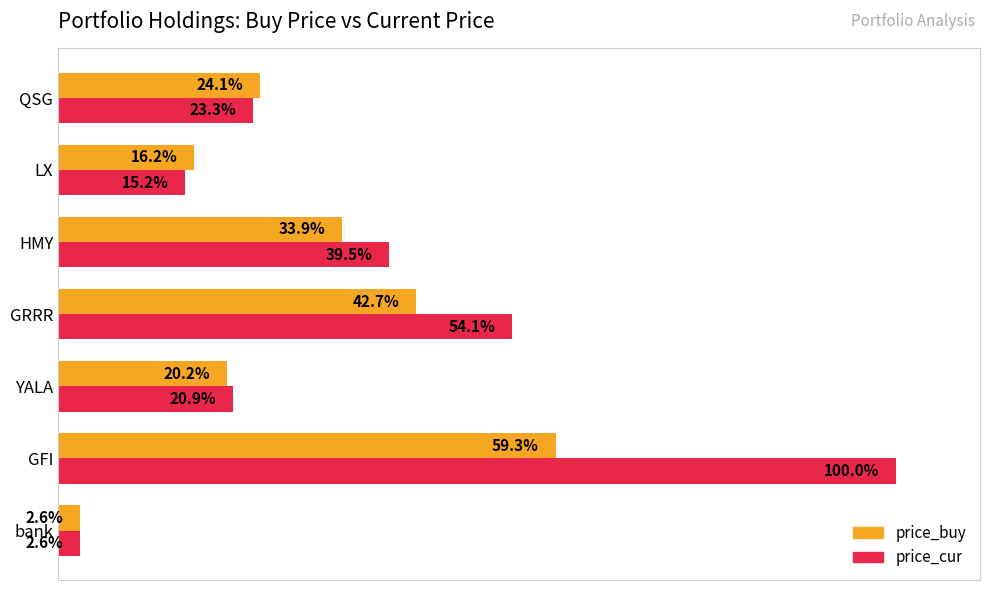

At which label does price_cur reach its minimum?

bank